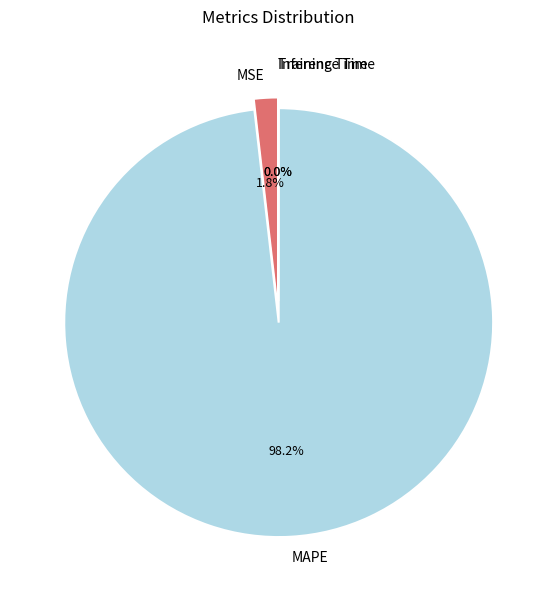

To the nearest percent, what is the difference between the largest and smallest slice percentages?

98%